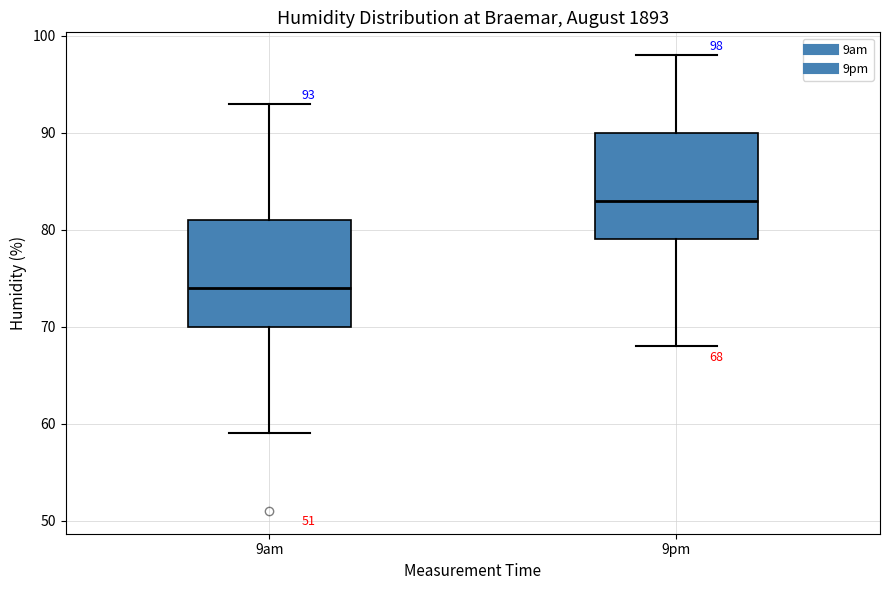

Which box's median line is the lowest?

9am